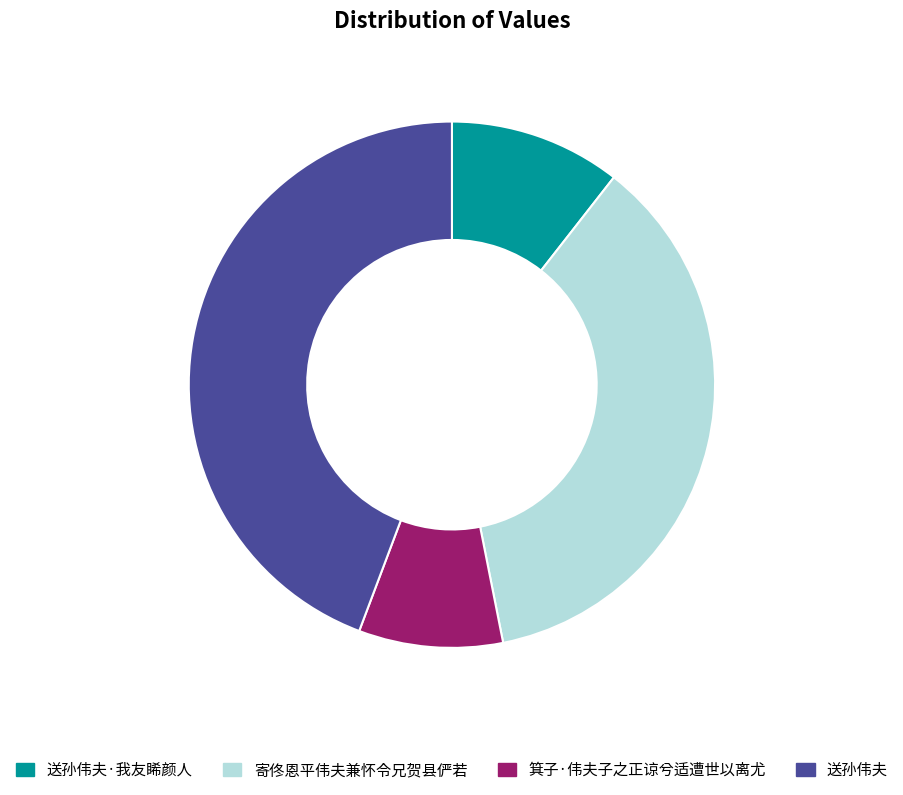

Approximately how many times larger is the value at 寄佟恩平伟夫兼怀令兄贺县俨若 compared to 送孙伟夫·我友睎颜人?

3.4